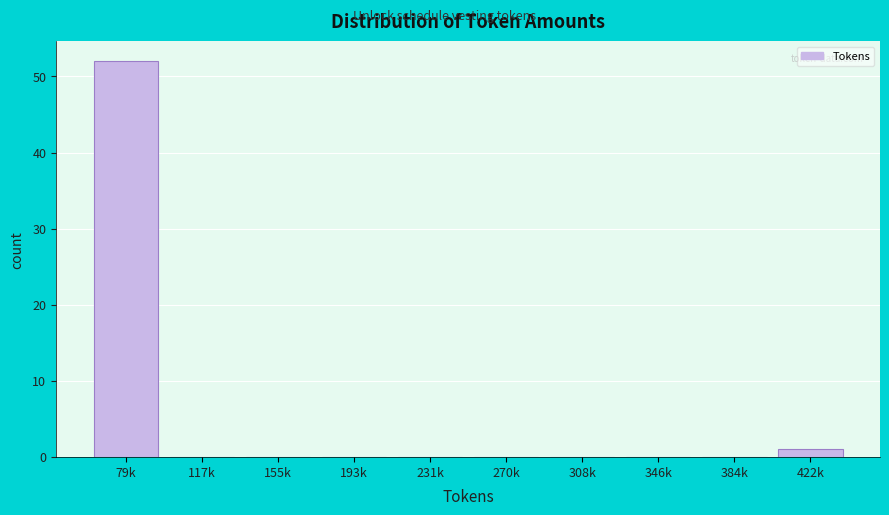

Reading right to left, list all the values displayed in this chart.

422k=1	384k=0	346k=0	308k=0	270k=0	231k=0	193k=0	155k=0	117k=0	79k=52